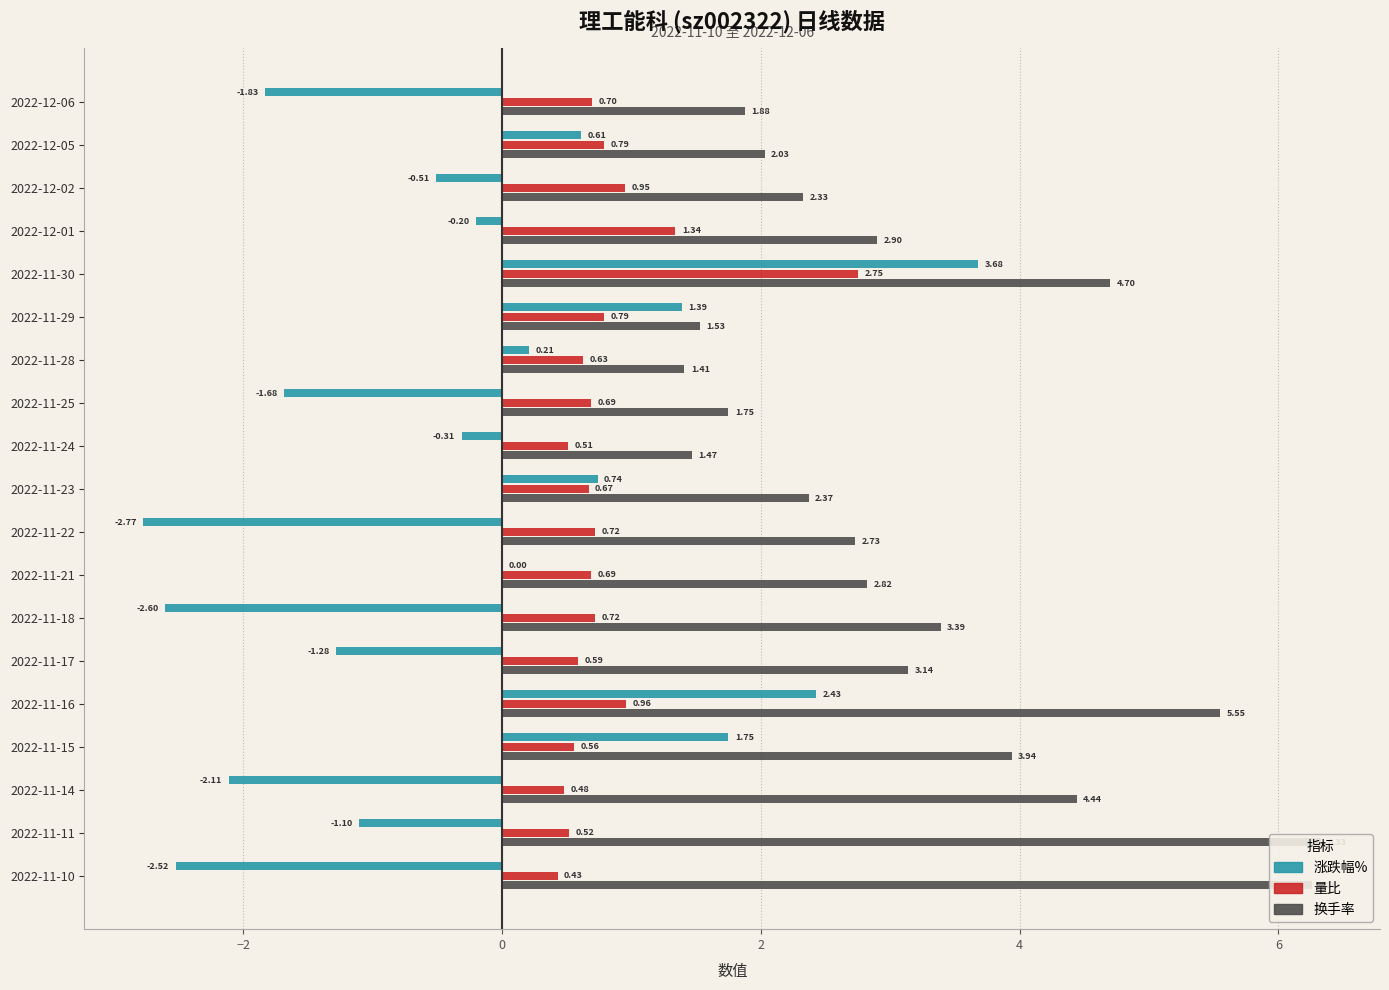

What is the difference between the maximum and minimum values in the 换手率 series?

4.9